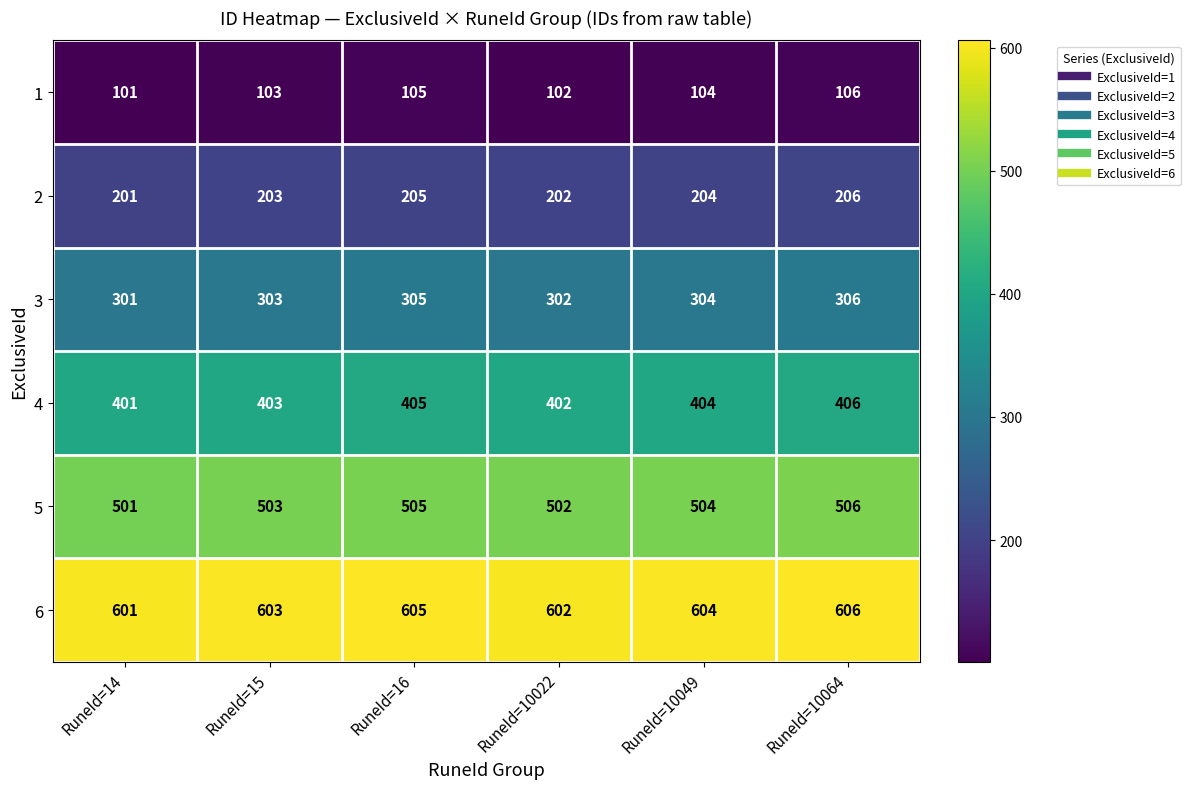

Which series has the largest total across all categories?

6